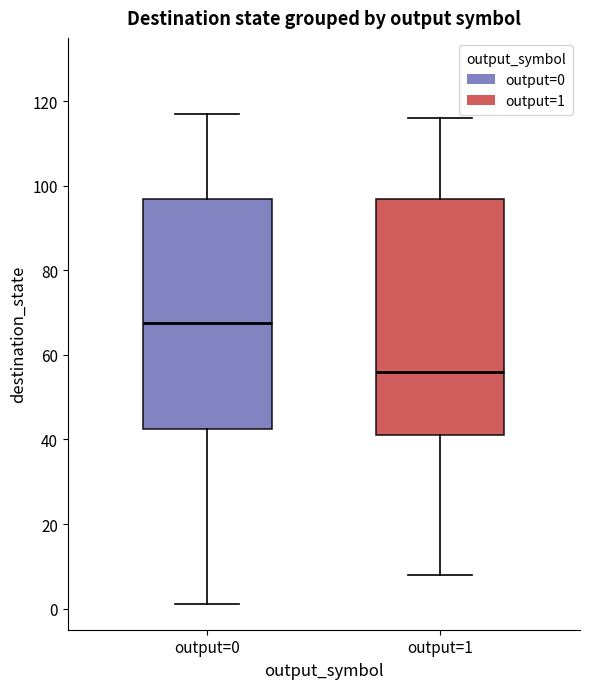

Which box's median line is the lowest?

output=1